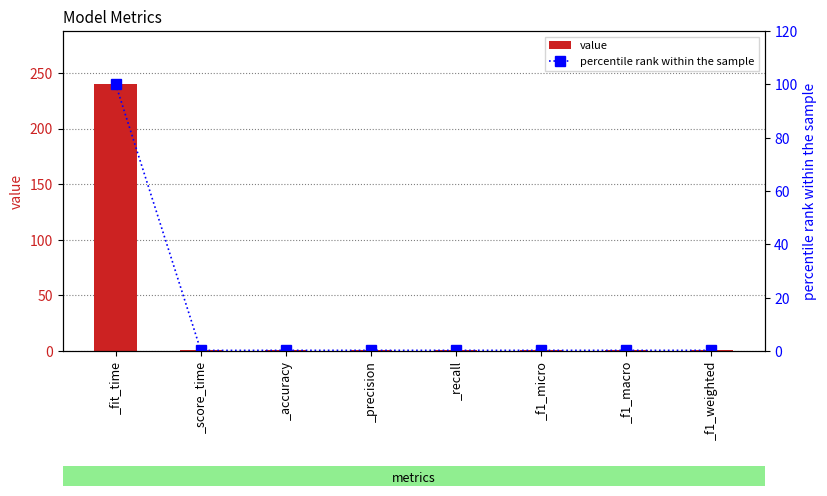

What is the value of the percentile rank within the sample bar at the 3rd from the left?

0.2